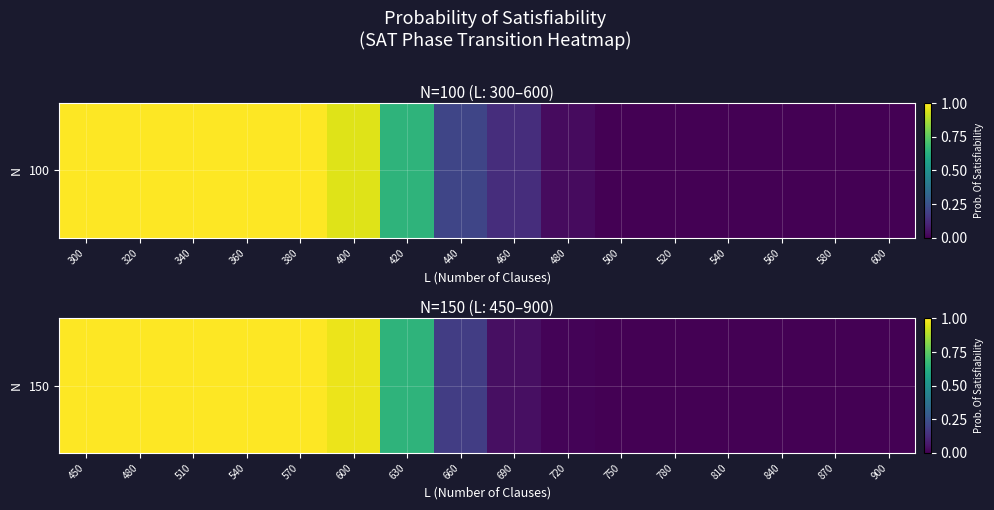

Which has a higher value, 510 or 900?

510